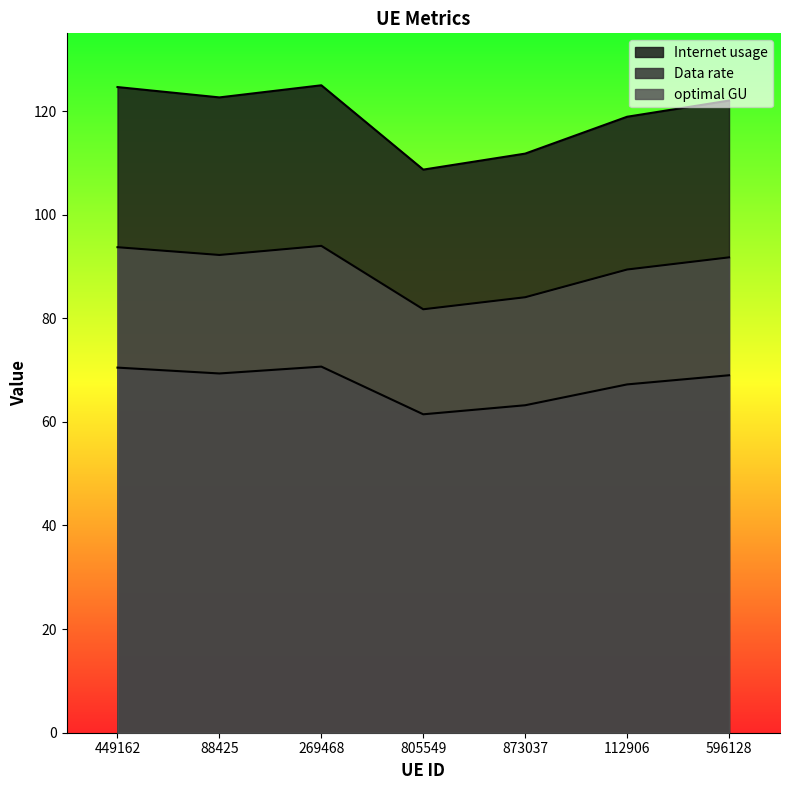

Reading left to right, transcribe all the data shown in this chart.

Internet usage: 449162=124.6	88425=122.6	269468=125.0	805549=108.7	873037=111.8	112906=118.9	596128=122.0
Data rate: 449162=70.5	88425=69.3	269468=70.7	805549=61.5	873037=63.2	112906=67.2	596128=69.0
optimal GU: 449162=93.7	88425=92.2	269468=94.0	805549=81.7	873037=84.1	112906=89.4	596128=91.8